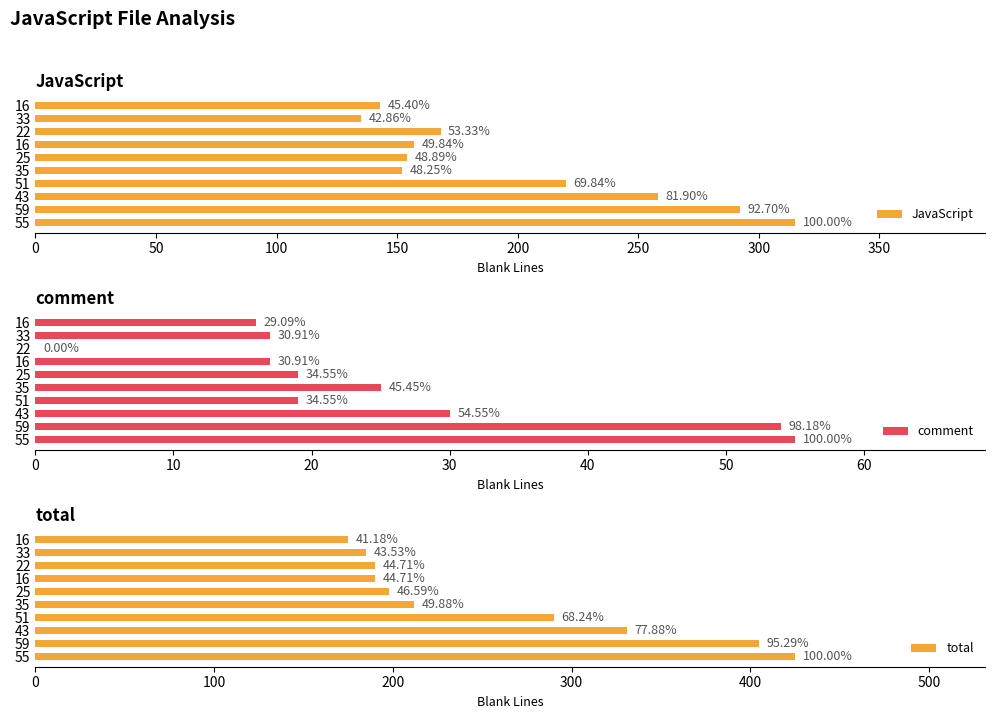

What is the difference between the second highest and minimum values in the comment series?

54